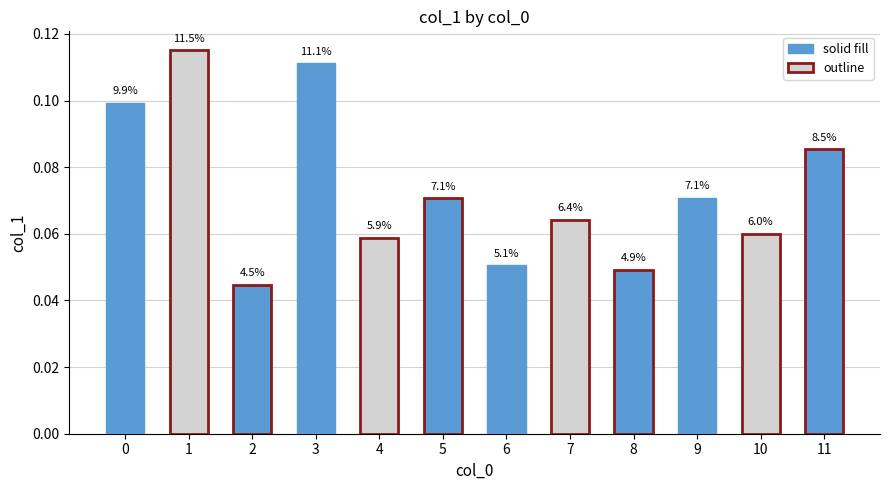

Which has a higher value, 5 or 6?

5